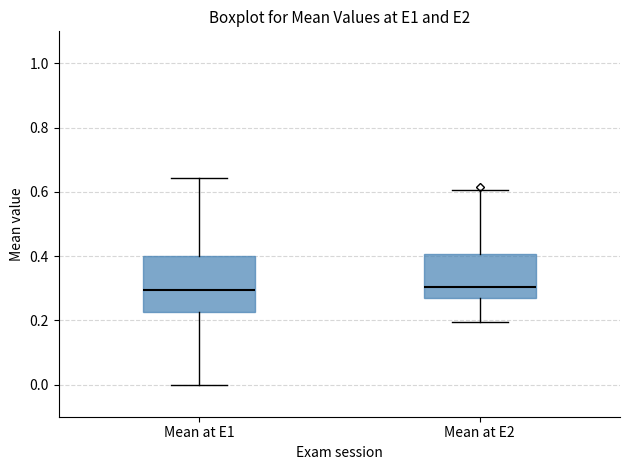

Reading left to right, transcribe this box plot: for each box, give where its median line is, the range the box spans, and where its two whiskers end, as read against the y-axis. The values are not printed on the chart, so give them approximately, as read against the axis.

Mean at E1: median 0.30, box 0.22 to 0.40, whiskers 0.00 to 0.64
Mean at E2: median 0.30, box 0.26 to 0.40, whiskers 0.20 to 0.60